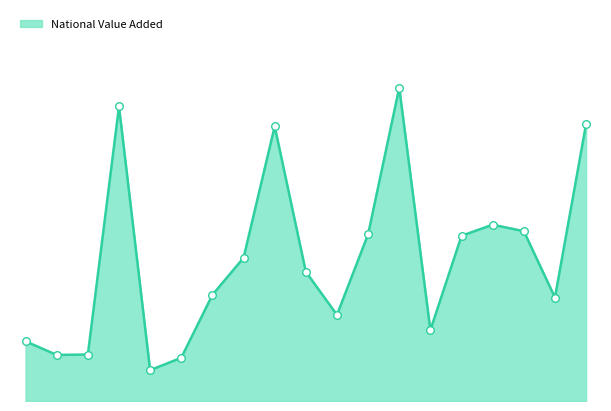

Is this an area chart (filled region under the line)?

Yes